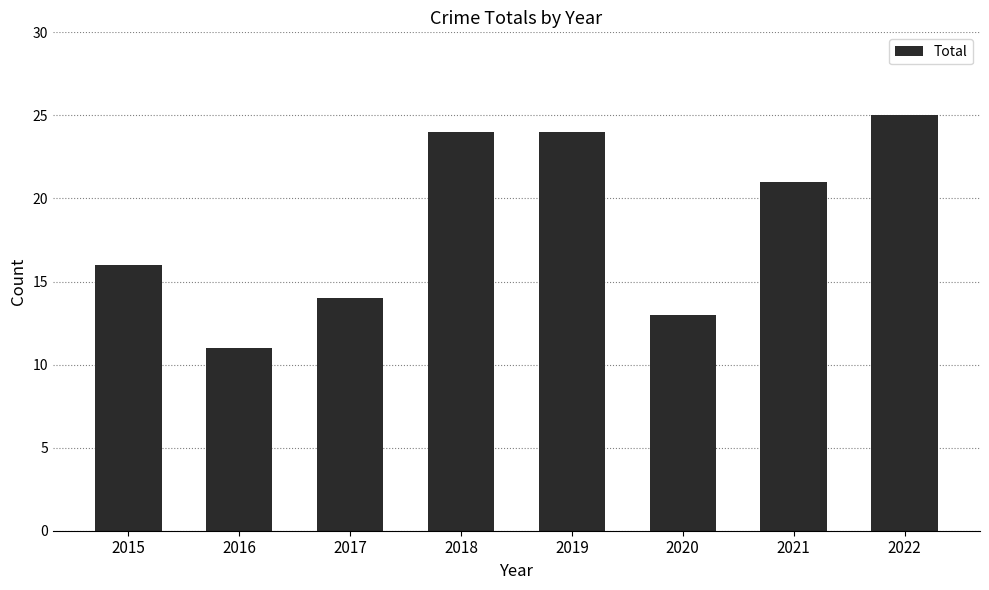

What is the maximum value shown in the chart?

25